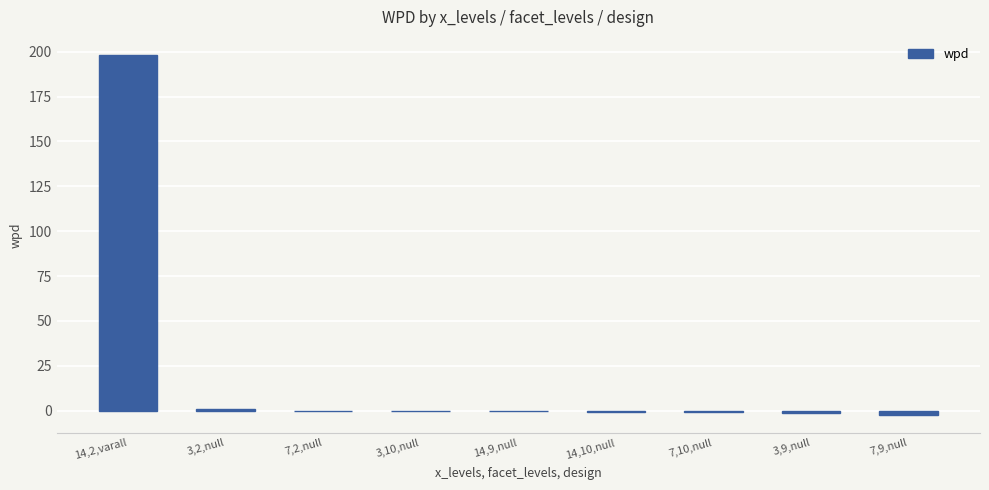

What is the sum of all values?

193.1